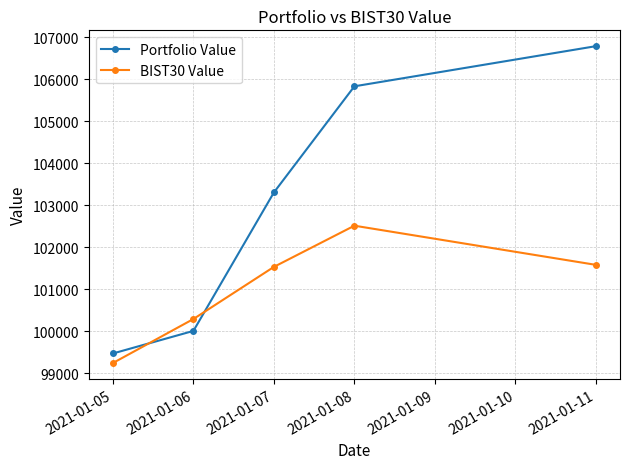

Is it true that Portfolio Value equals 99470.7 at 2021-01-05?

True